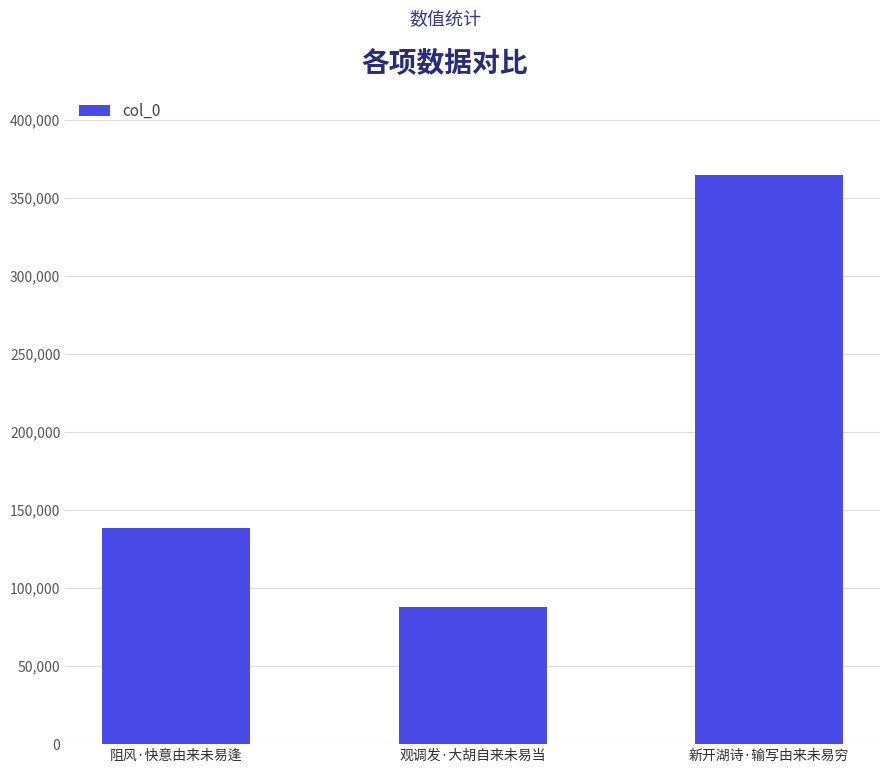

How many bars are there in total?

3